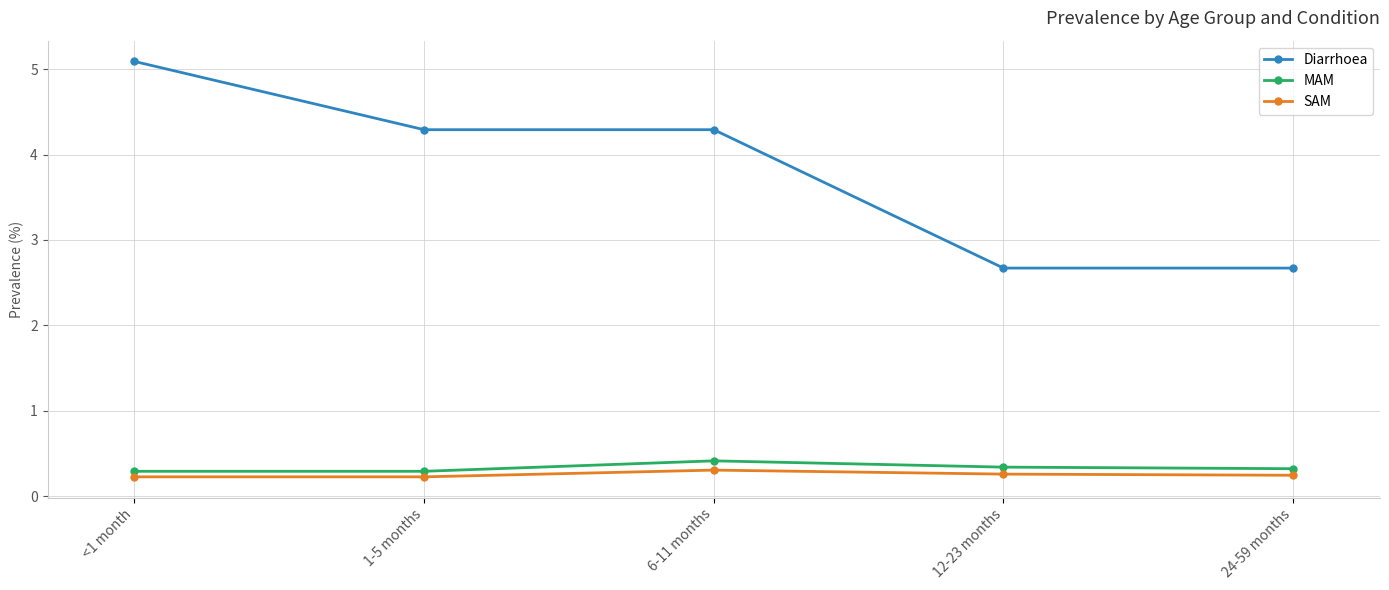

The value of MAM at 6-11 months is 0.4. True or false?

True